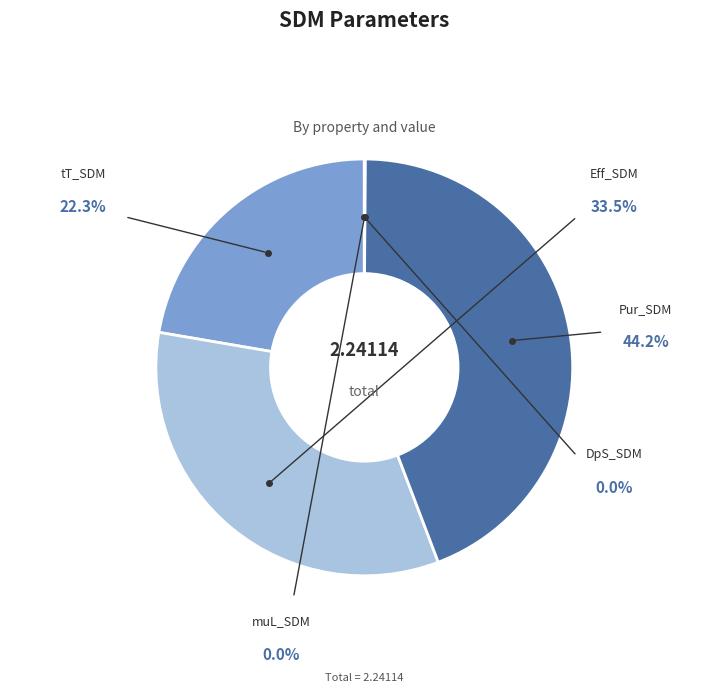

Is the sum of DpS_SDM and muL_SDM greater than half?

No